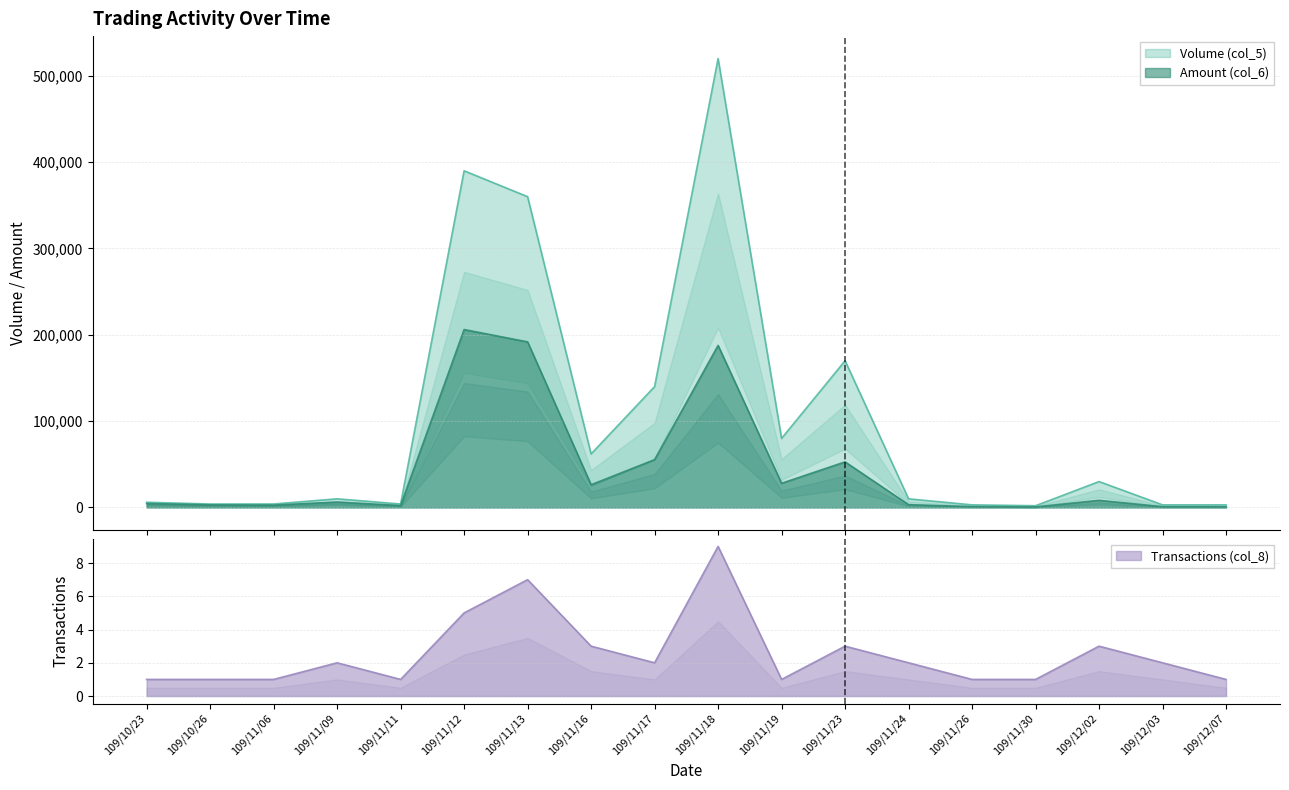

What is the label of the 8th point from the right?

109/11/19